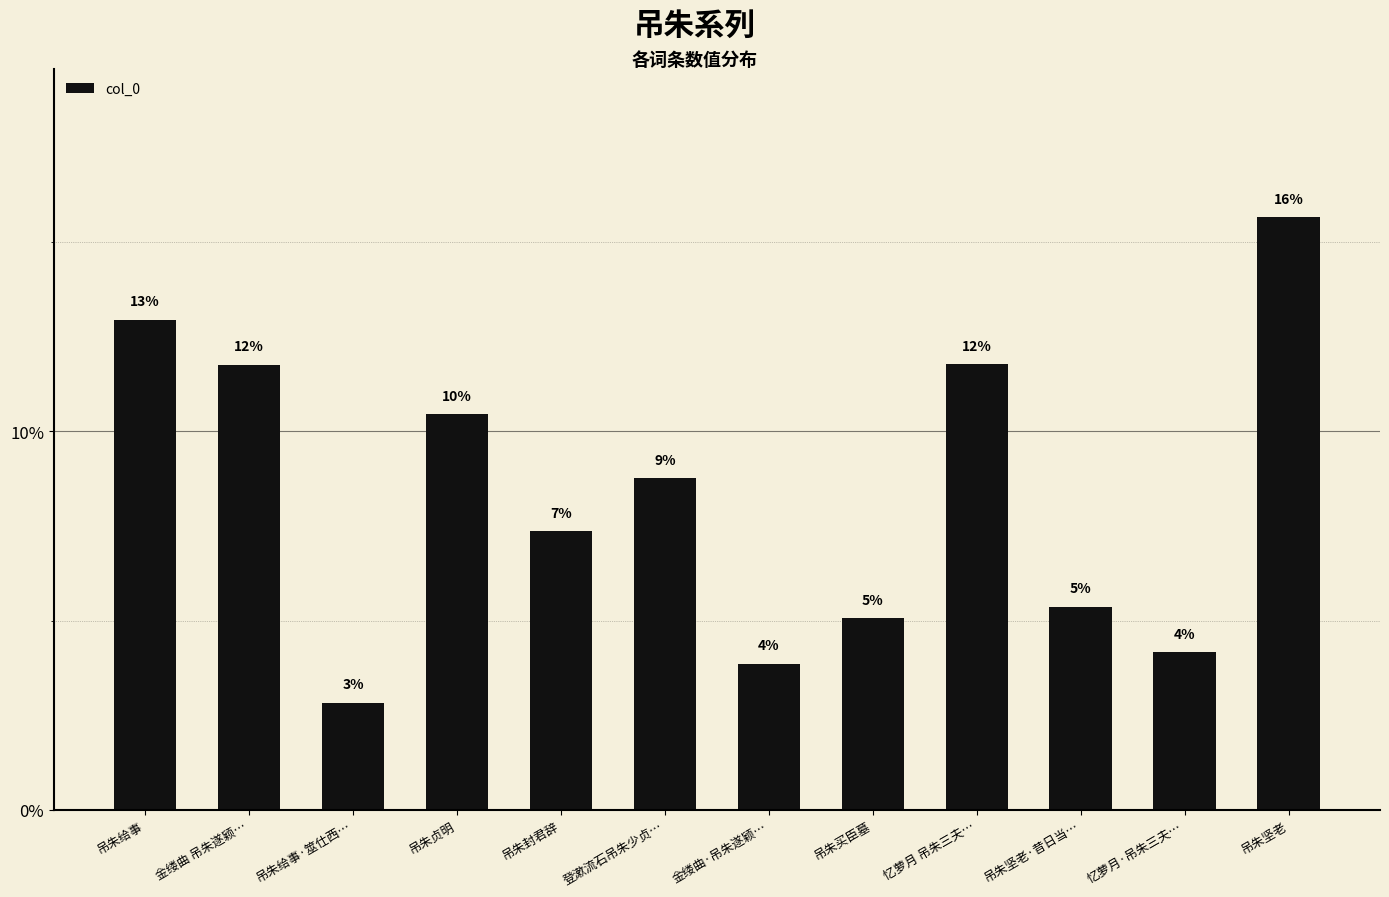

Reading left to right, extract all data points from this chart.

吊朱给事=0.1	金缕曲 吊朱遂颖…=0.1	吊朱给事·筮仕西…=0.0	吊朱贞明=0.1	吊朱封君辞=0.1	登漱流石吊朱少贞…=0.1	金缕曲·吊朱遂颖…=0.0	吊朱买臣墓=0.1	忆萝月 吊朱三夫…=0.1	吊朱坚老·昔日当…=0.1	忆萝月·吊朱三夫…=0.0	吊朱坚老=0.2